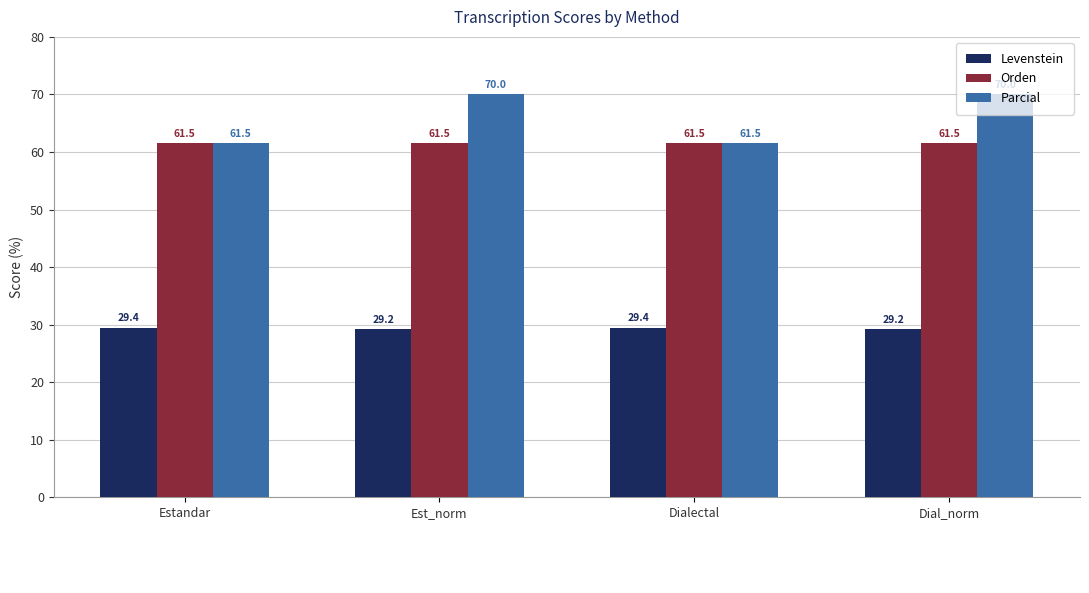

What position from the right is Estandar?

4